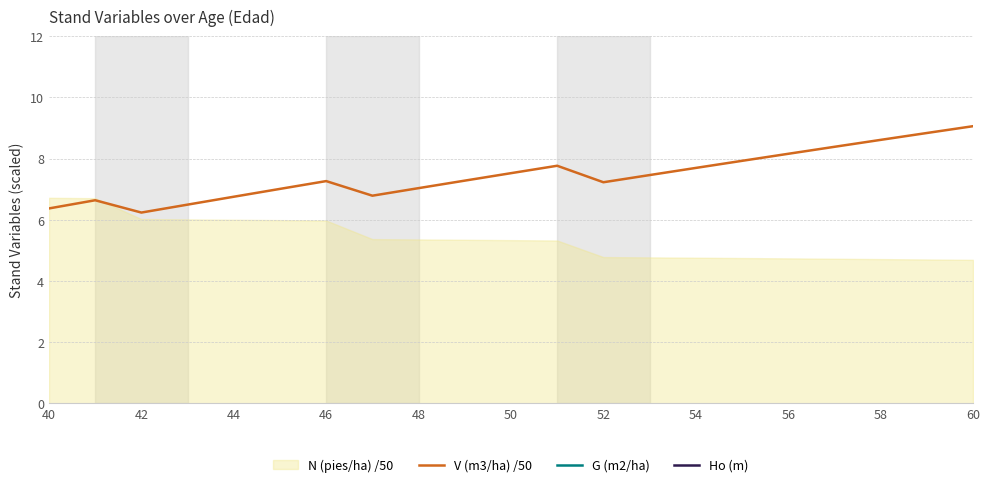

Is it true that V (m3/ha) /50 equals 9.1 at 60?

True